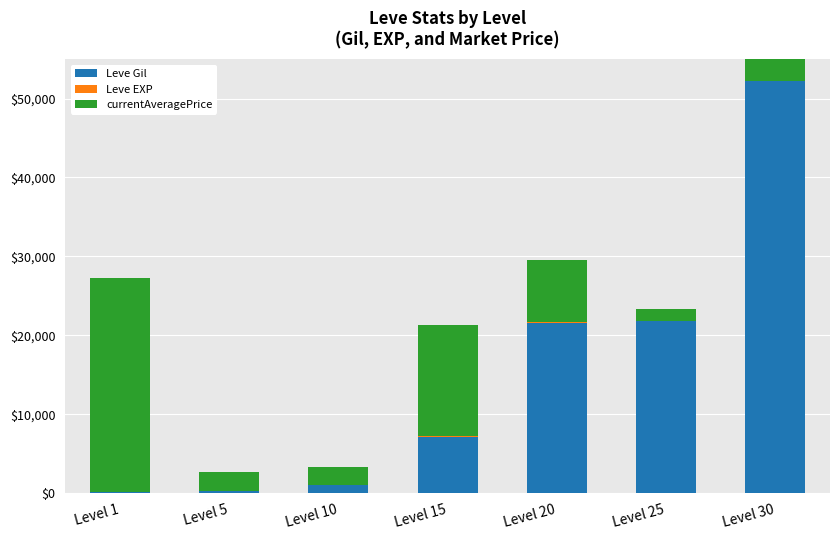

Which series has the largest range (max minus min)?

Leve Gil